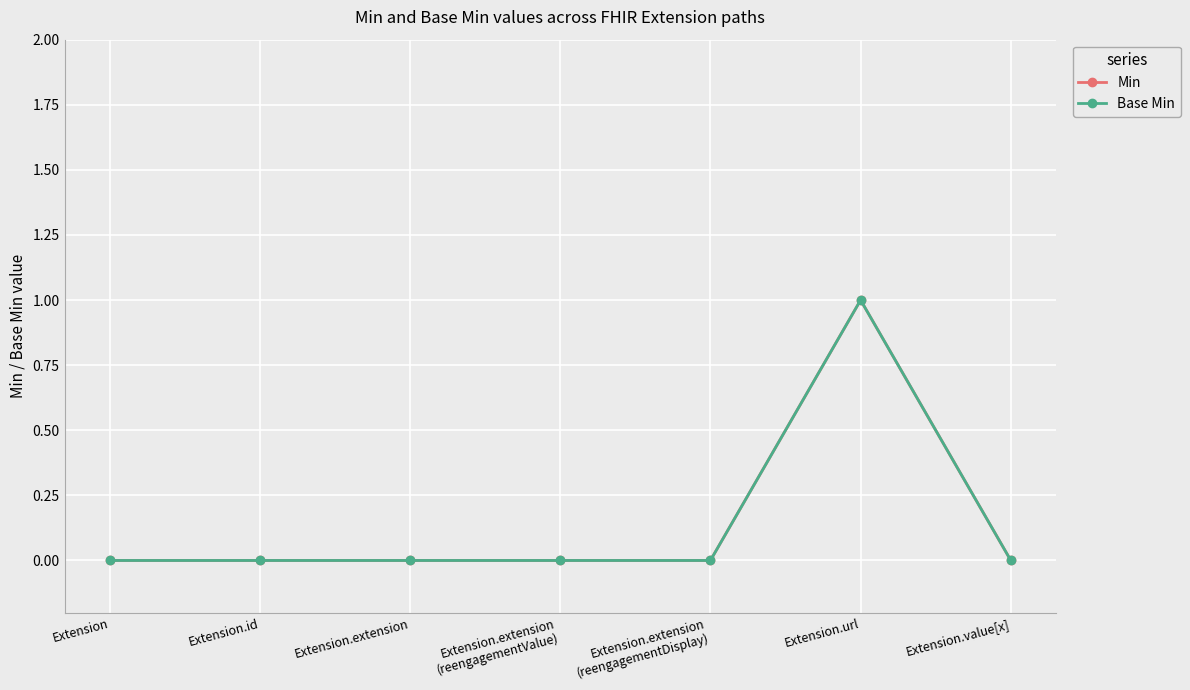

True or false: Min and Base Min intersect in this chart.

False